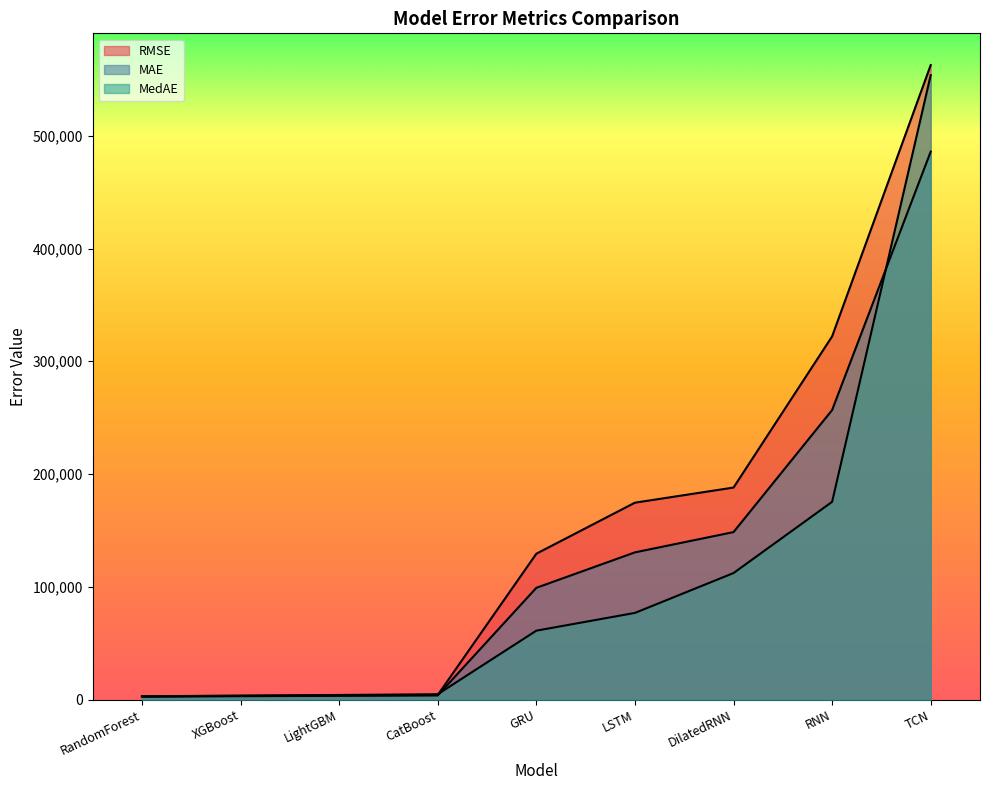

True or false: MAE and MedAE intersect in this chart.

True